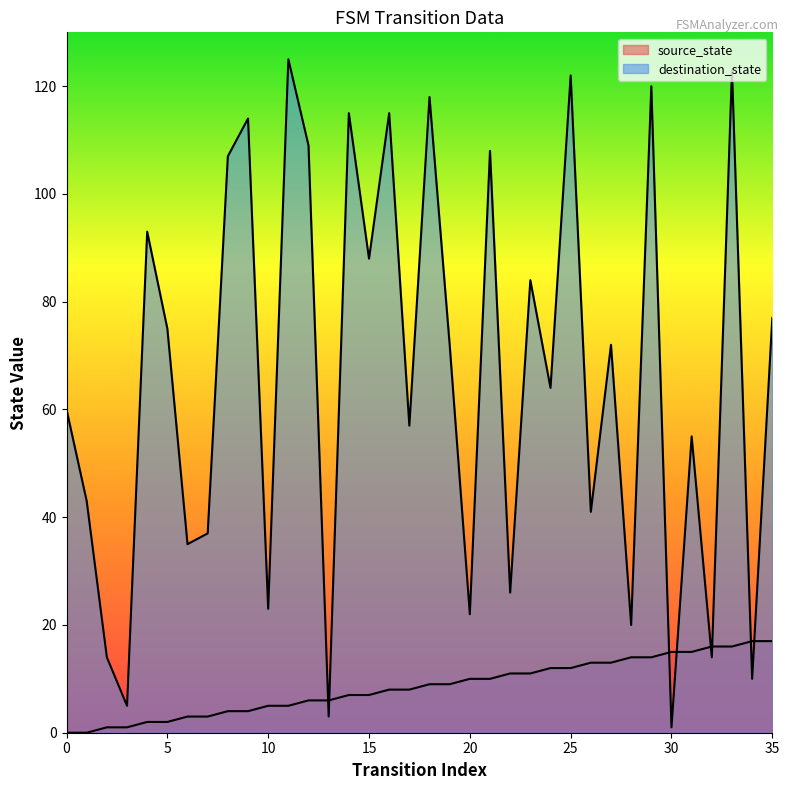

How many lines are shown in the chart?

2